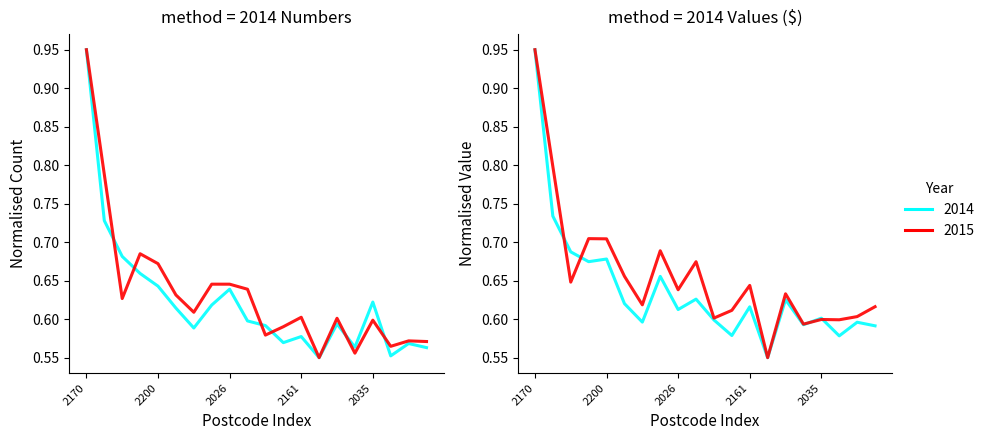

How many times do 2014 Number and 2015 Number cross each other?

6